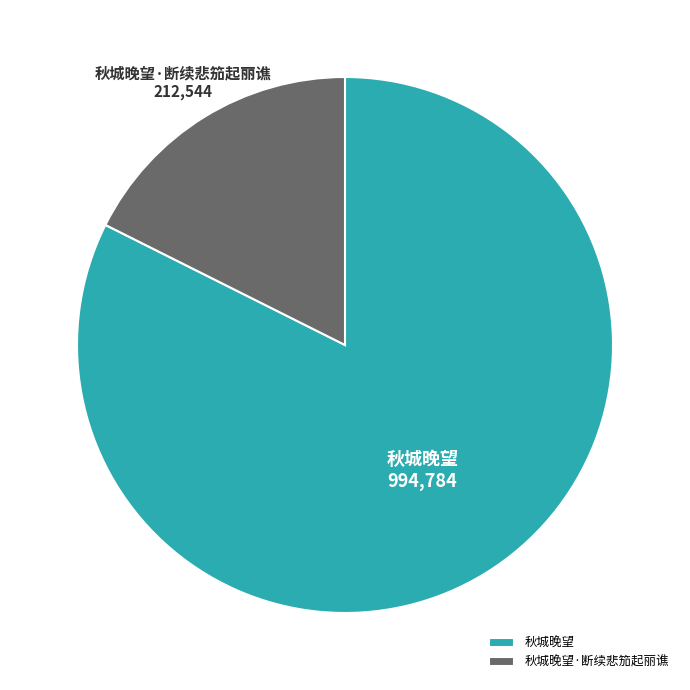

How many segments does this pie chart have?

2